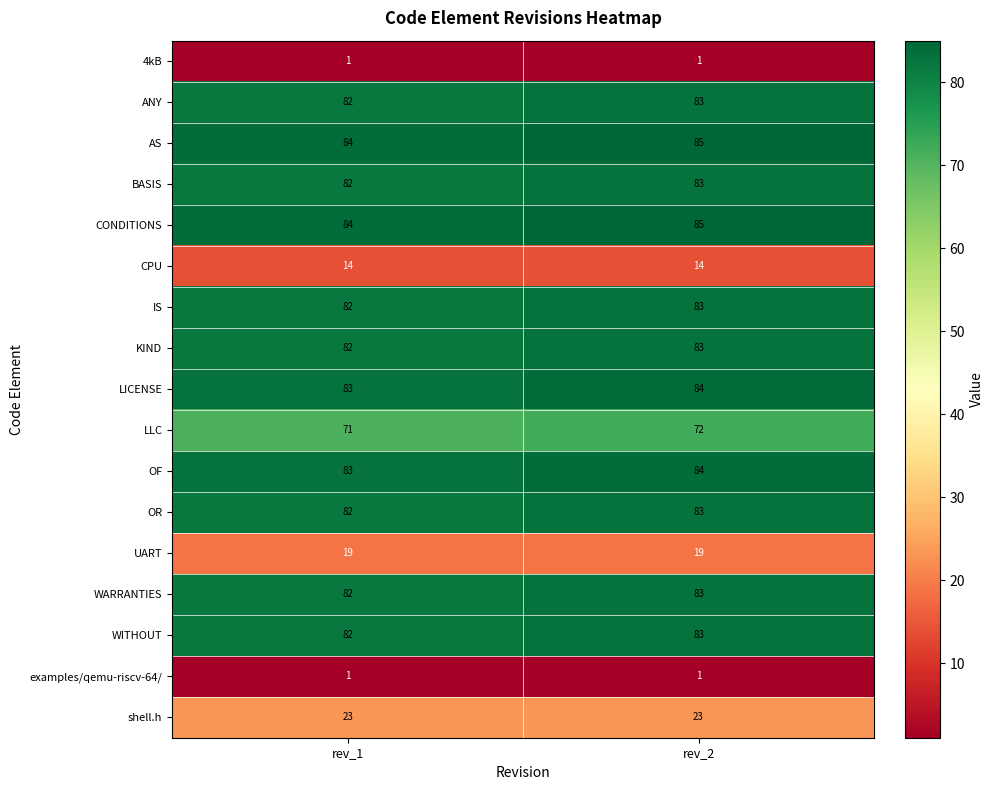

What is the sum of the shell.h values at rev_2 and rev_1?

46